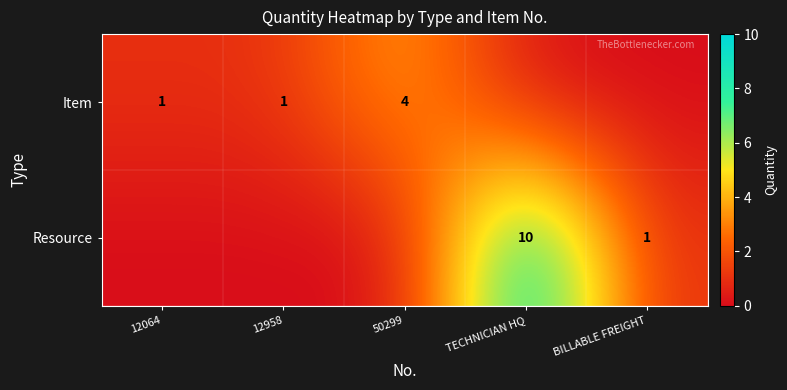

The value of Item at 50299 is 4. True or false?

True